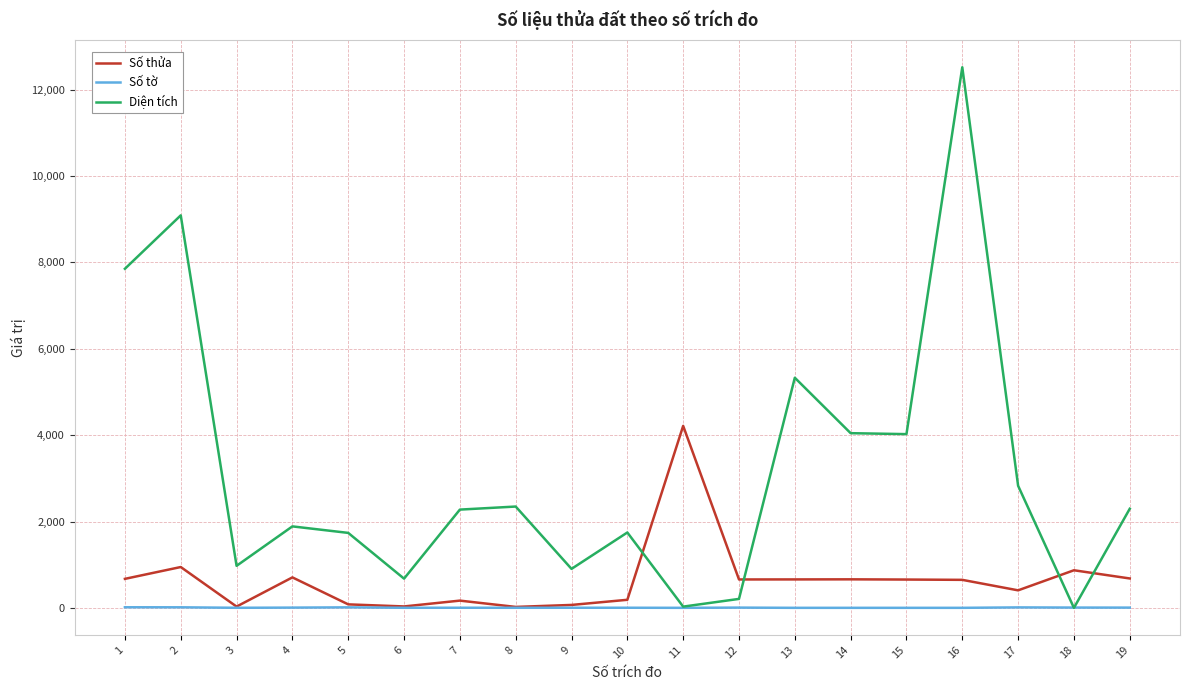

True or false: Diện tích has more than 0 points higher than both neighbors.

True